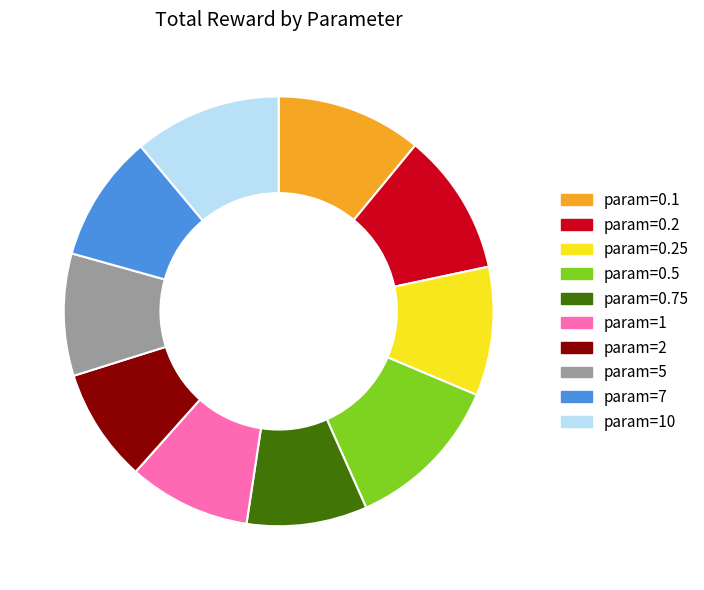

Approximately how many times larger is the value at param=0.75 compared to param=7?

0.9